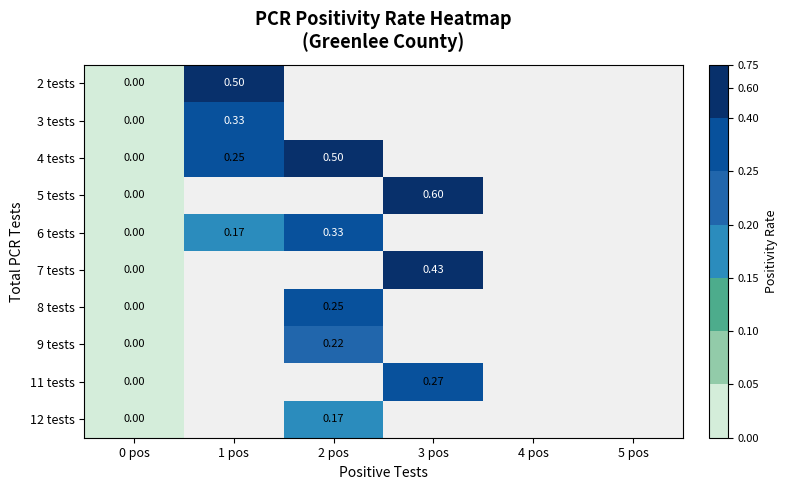

What is the greatest value displayed?

0.6